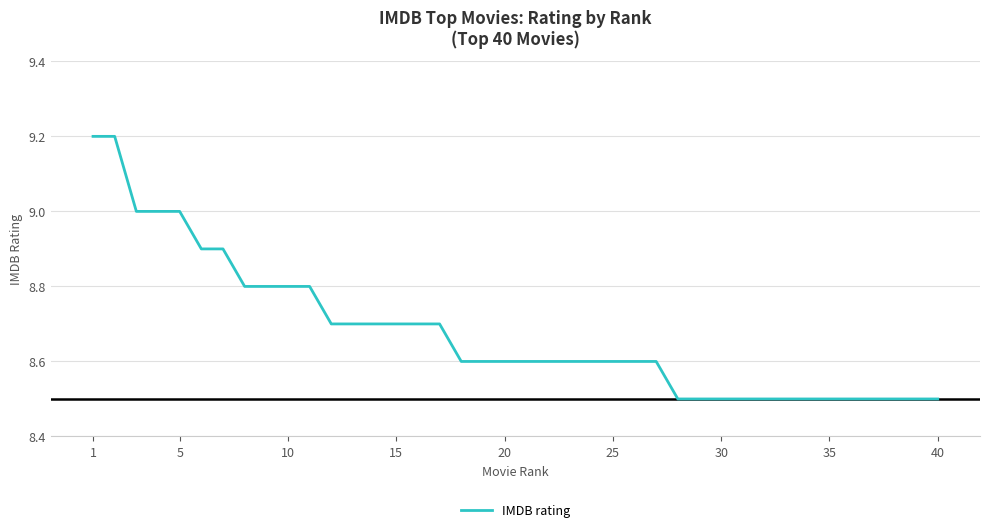

Reading left to right, transcribe all the data shown in this chart.

9.2	9.2	9.0	9.0	9.0	8.9	8.9	8.8	8.8	8.8	8.8	8.7	8.7	8.7	8.7	8.7	8.7	8.6	8.6	8.6	8.6	8.6	8.6	8.6	8.6	8.6	8.6	8.5	8.5	8.5	8.5	8.5	8.5	8.5	8.5	8.5	8.5	8.5	8.5	8.5